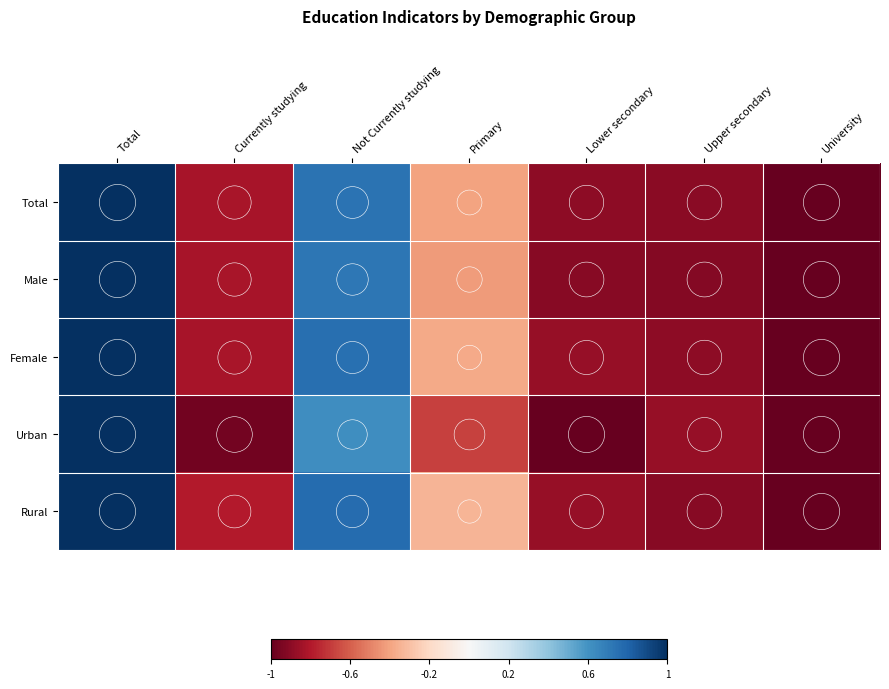

Reading left to right, transcribe all the data shown in this chart.

Total: Total=1.0	Currently studying=-0.8	Not Currently studying=0.7	Primary=-0.4	Lower secondary=-0.9	Upper secondary=-0.9	University=-1.0
Male: Total=1.0	Currently studying=-0.8	Not Currently studying=0.7	Primary=-0.4	Lower secondary=-0.9	Upper secondary=-0.9	University=-1.0
Female: Total=1.0	Currently studying=-0.8	Not Currently studying=0.8	Primary=-0.4	Lower secondary=-0.9	Upper secondary=-0.9	University=-1.0
Urban: Total=1.0	Currently studying=-1.0	Not Currently studying=0.6	Primary=-0.7	Lower secondary=-1.0	Upper secondary=-0.9	University=-1.0
Rural: Total=1.0	Currently studying=-0.8	Not Currently studying=0.8	Primary=-0.3	Lower secondary=-0.9	Upper secondary=-0.9	University=-1.0